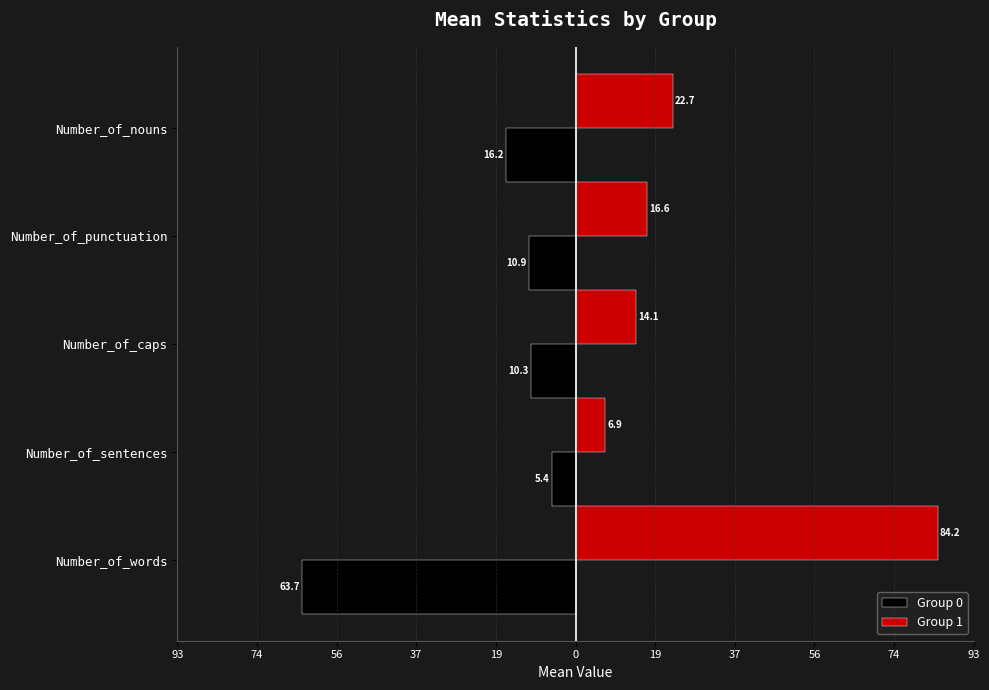

What are all the series names shown in the legend?

Group 0, Group 1